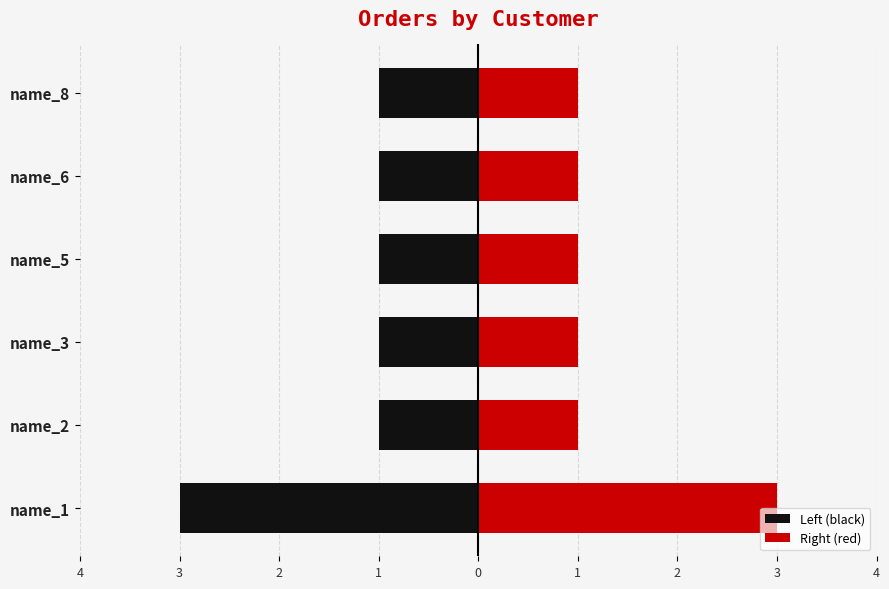

What is the value of the Right (red) bar at the 6th from the left?

1